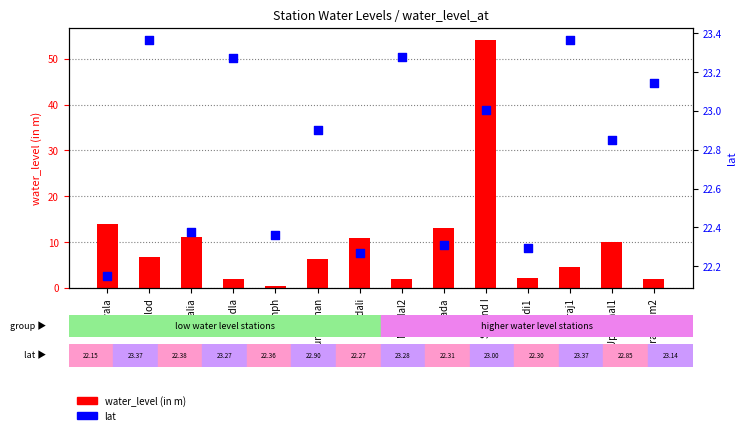

Which series has the largest total across all categories?

lat